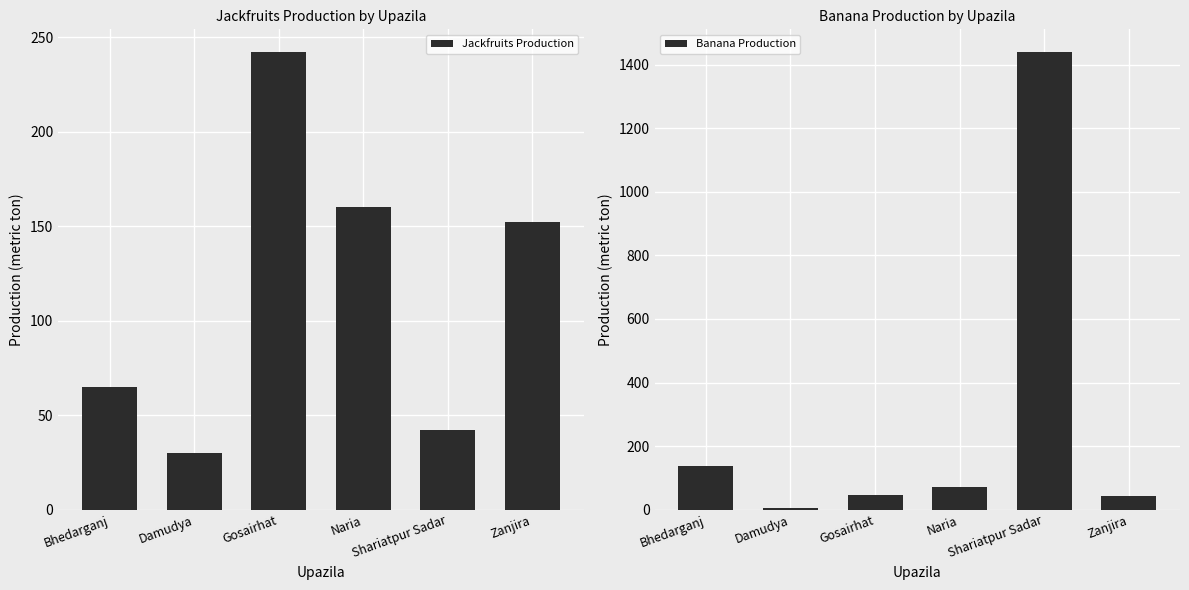

The Banana Production series shows 5 at Damudya. True or false?

True